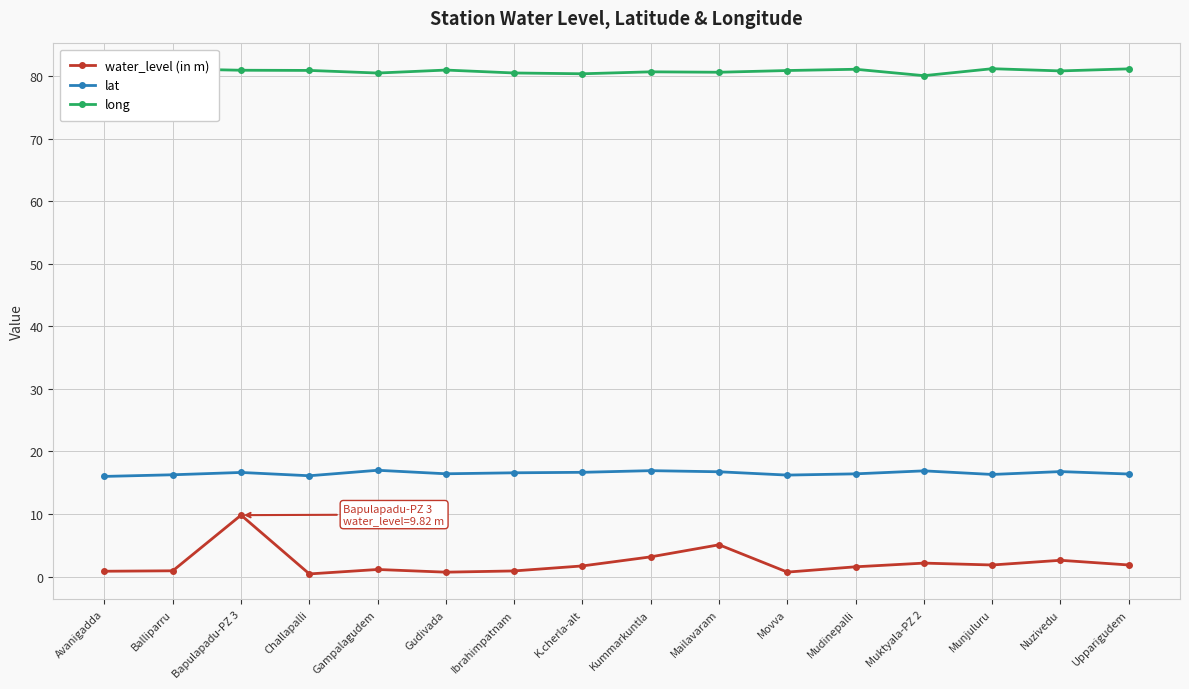

What is the sum of the long values at Nuzivedu and Movva?

161.8